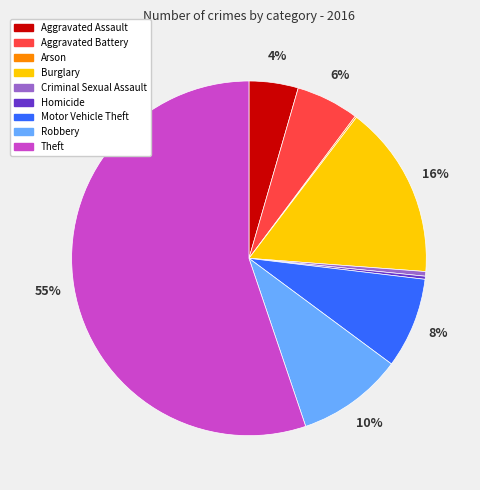

What is the largest slice in the pie chart?

Theft